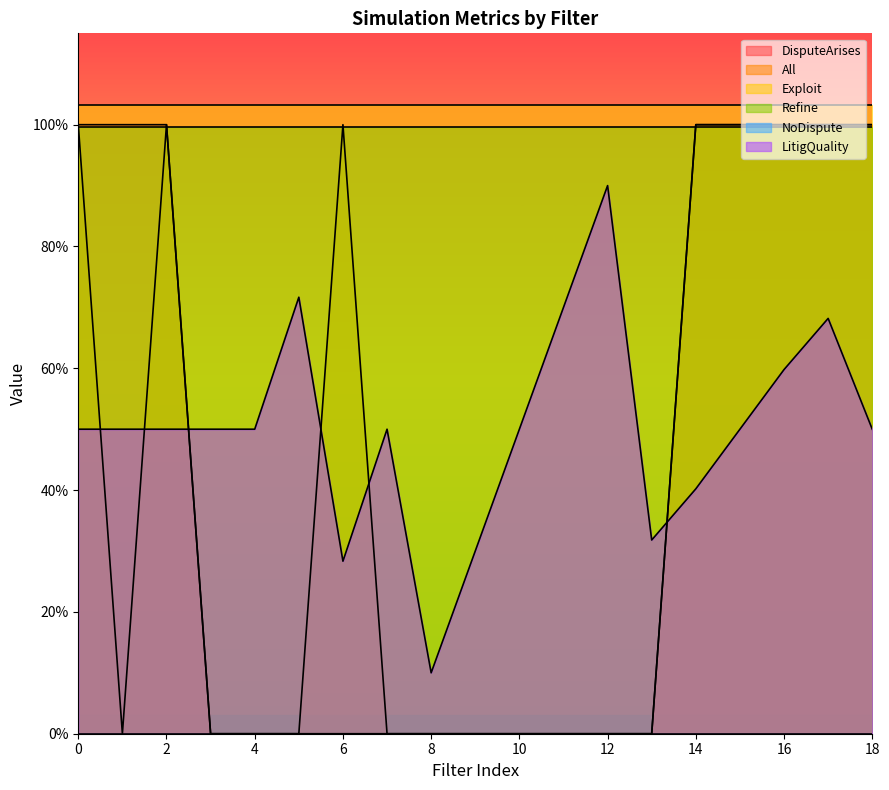

At how many categories does at least one series exceed 0?

19